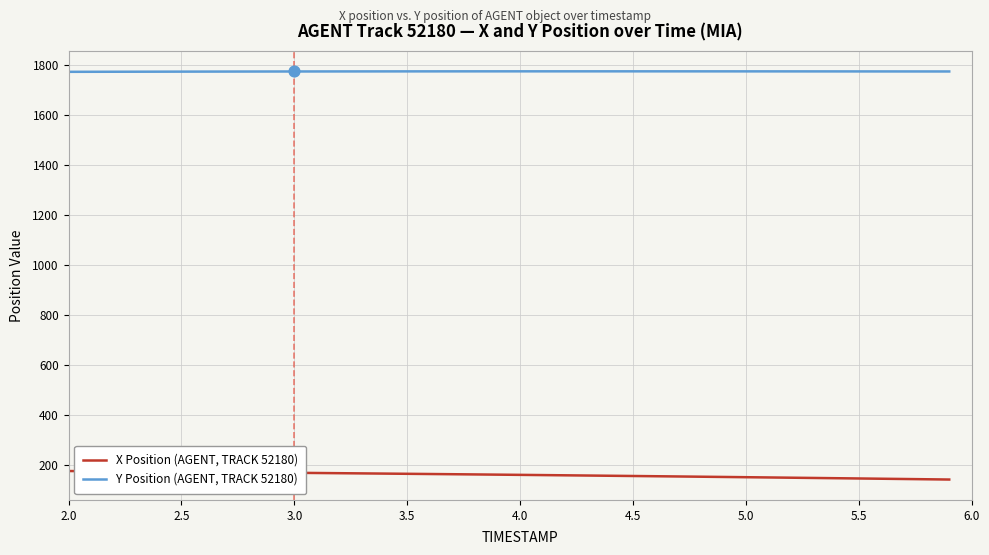

Which series has the largest total across all categories?

Y Position (AGENT, TRACK 52180)